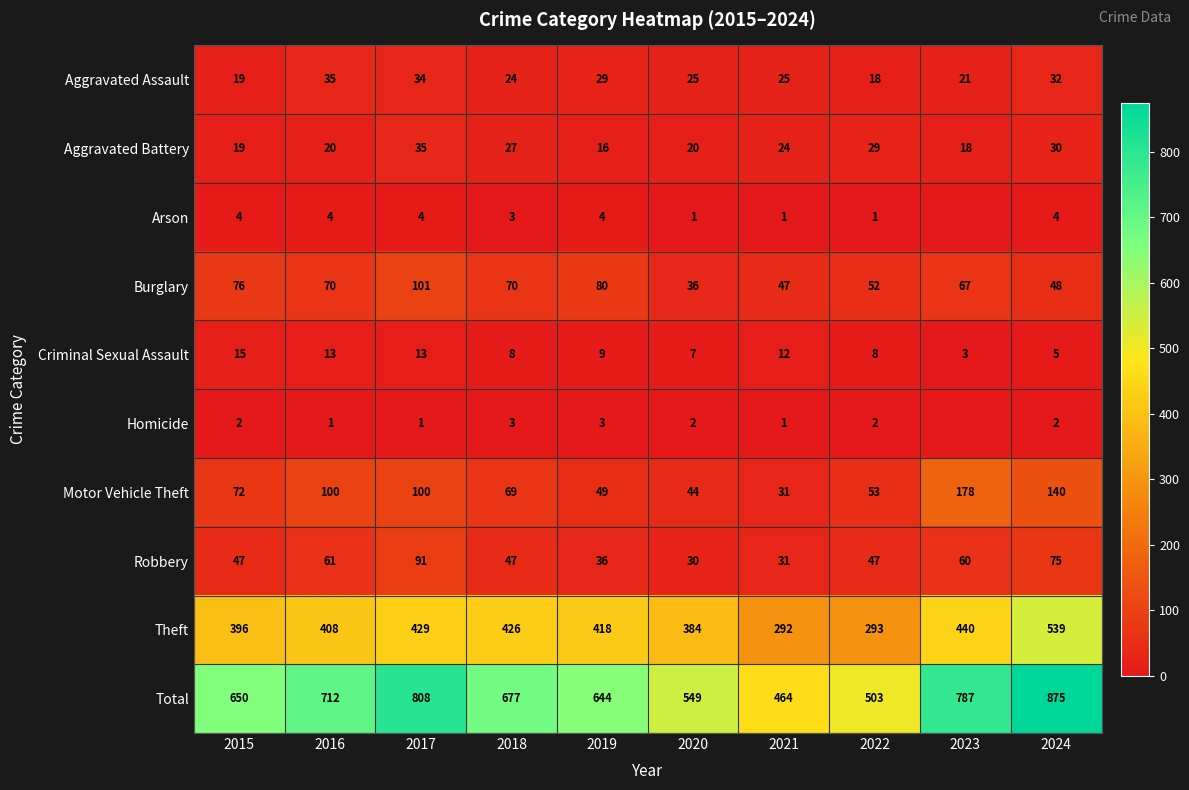

Rank the series at 2020 from lowest to highest value.

Arson, Homicide, Criminal Sexual Assault, Aggravated Battery, Aggravated Assault, Robbery, Burglary, Motor Vehicle Theft, Theft, Total